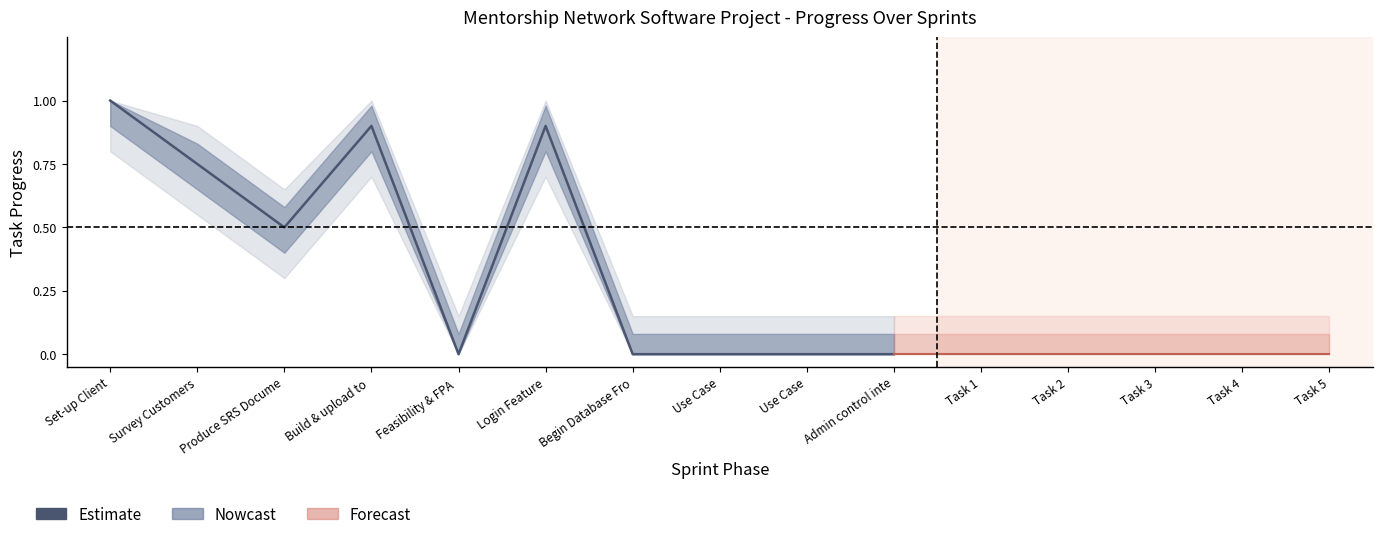

How many lines are shown in the chart?

1